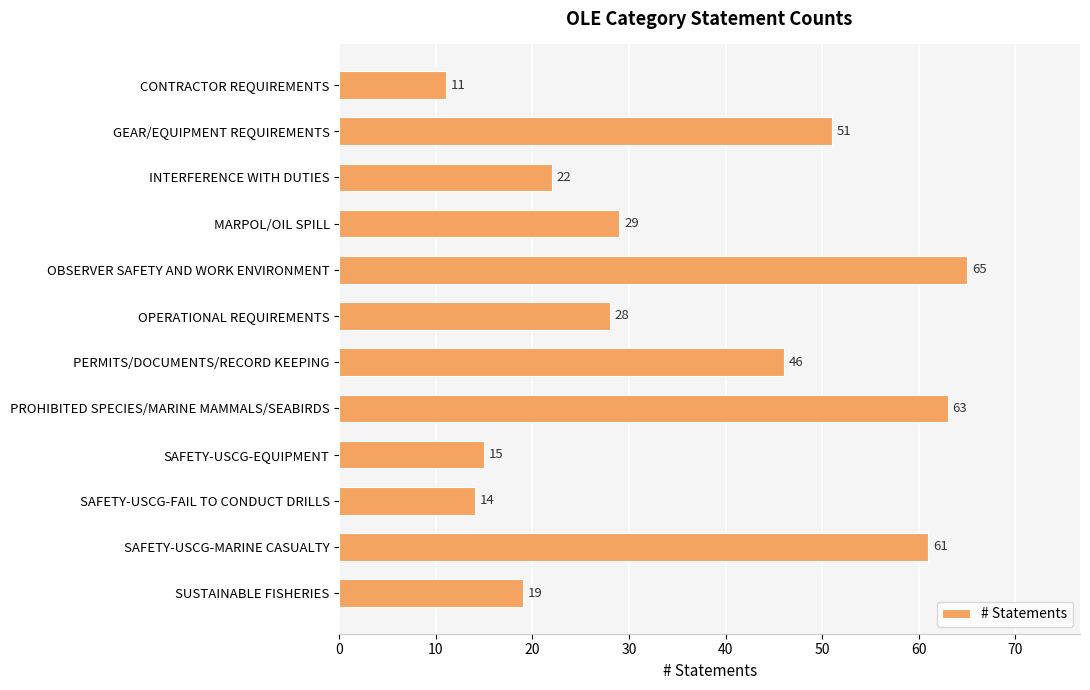

What is the label of the 12th bar from the top?

SUSTAINABLE FISHERIES